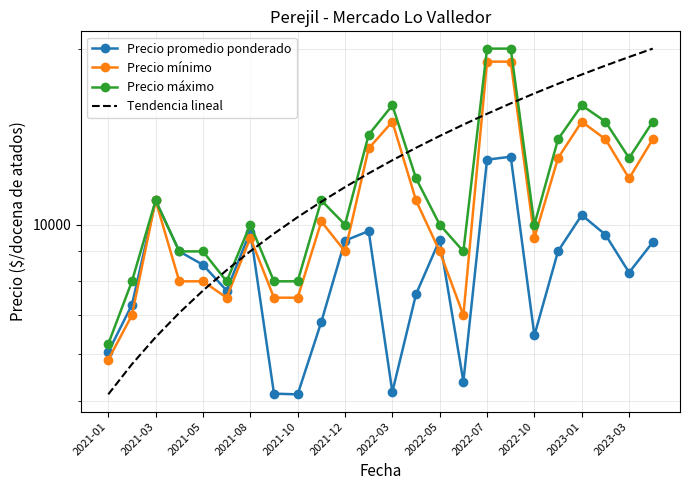

What is the difference between the maximum and minimum values in the Precio mínimo series?

13125.0